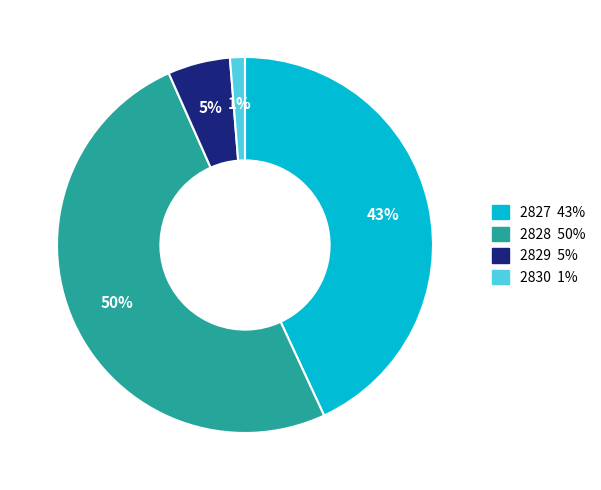

Is the sum of 2827 and 2829 greater than half?

No